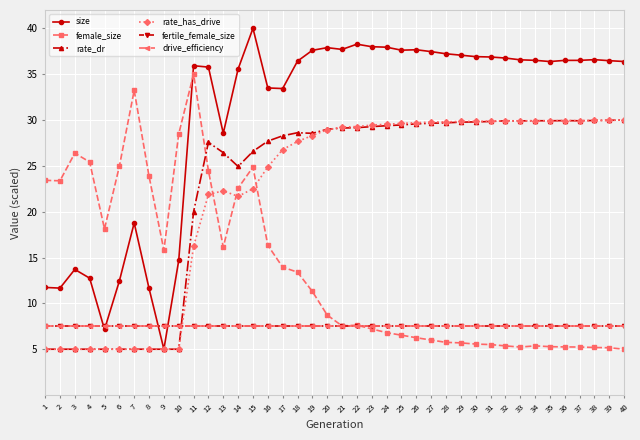

Is this an area chart (filled region under the line)?

No